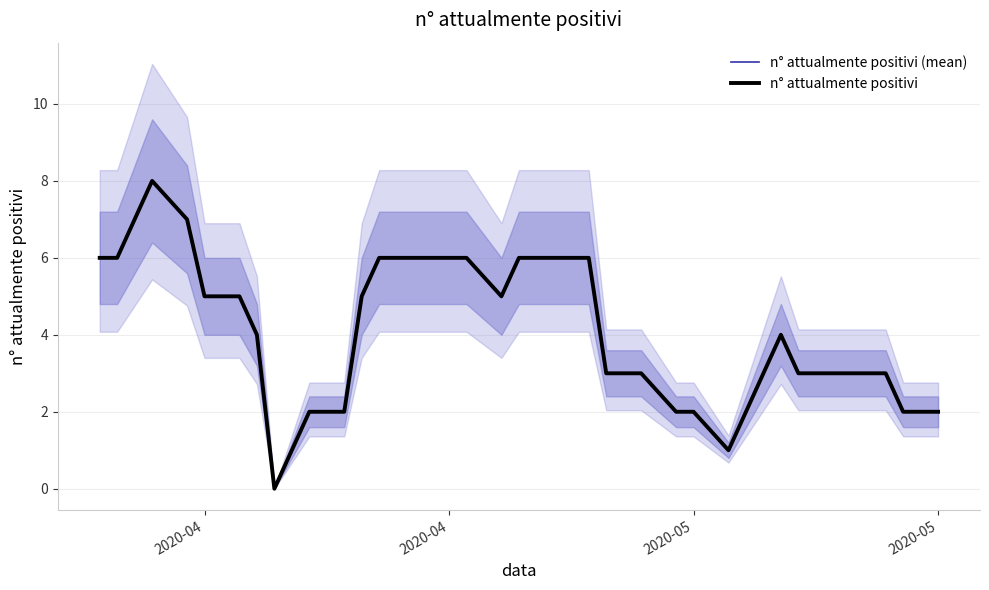

True or false: n° attualmente positivi (mean) and n° attualmente positivi intersect in this chart.

False